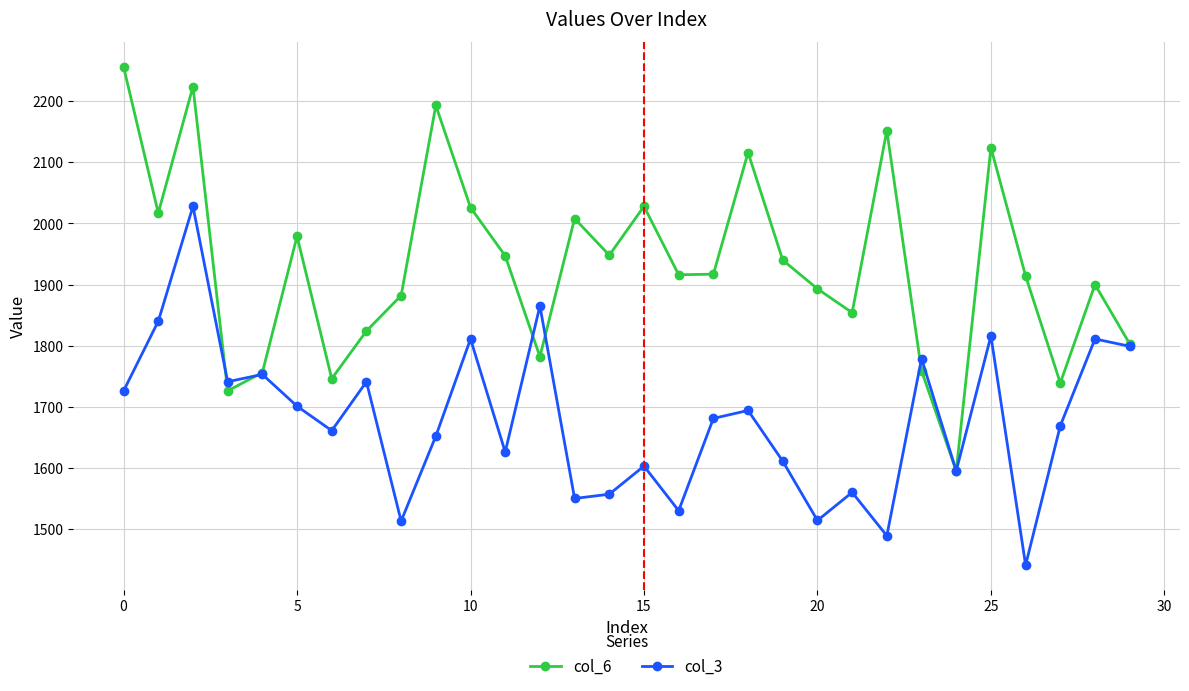

Which series has the largest range (max minus min)?

col_6